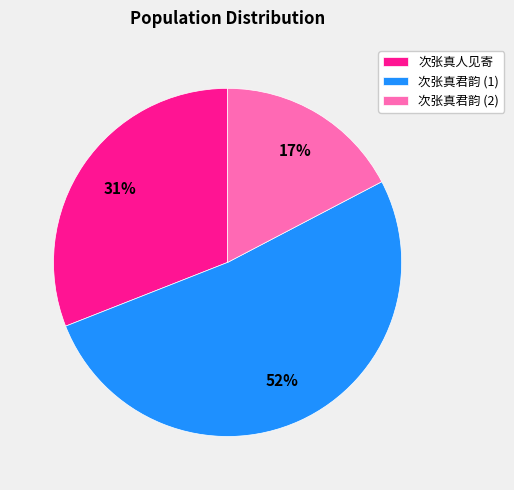

Combined, do 次张真君韵 (2) and 次张真君韵 (1) account for over 50%?

Yes